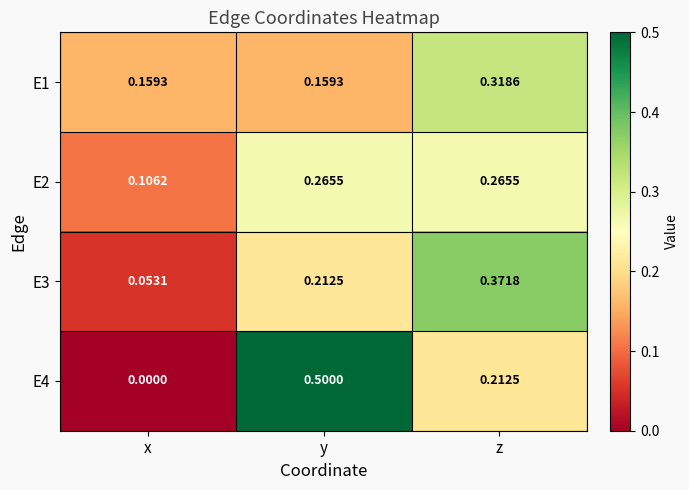

Which category has the highest value in the E1 series?

z